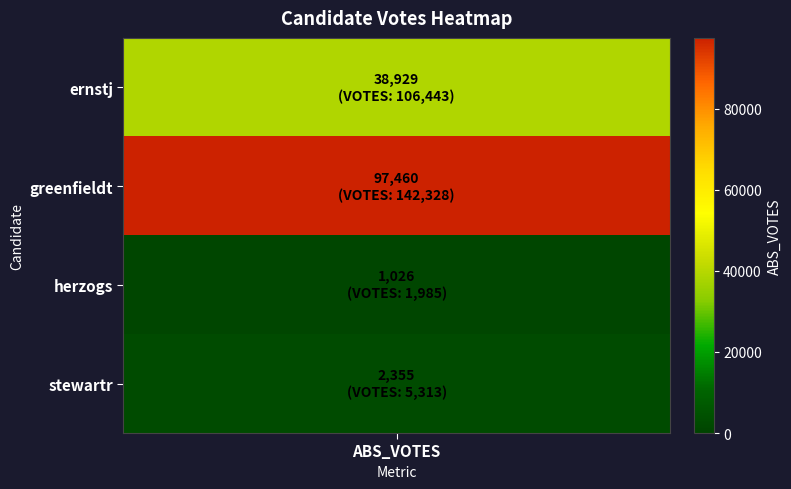

Read the value at 2.

1985